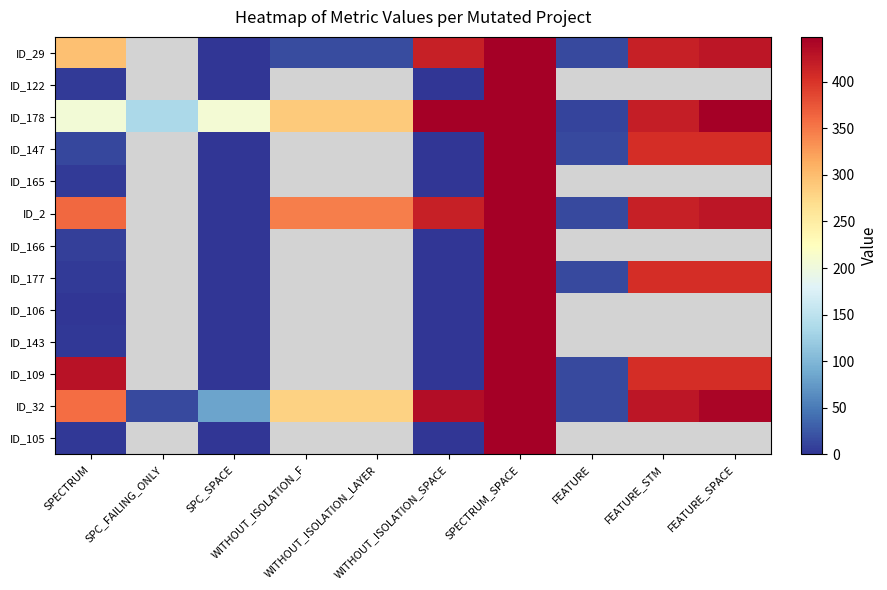

At which label is ID_29 closest to 224?

SPECTRUM